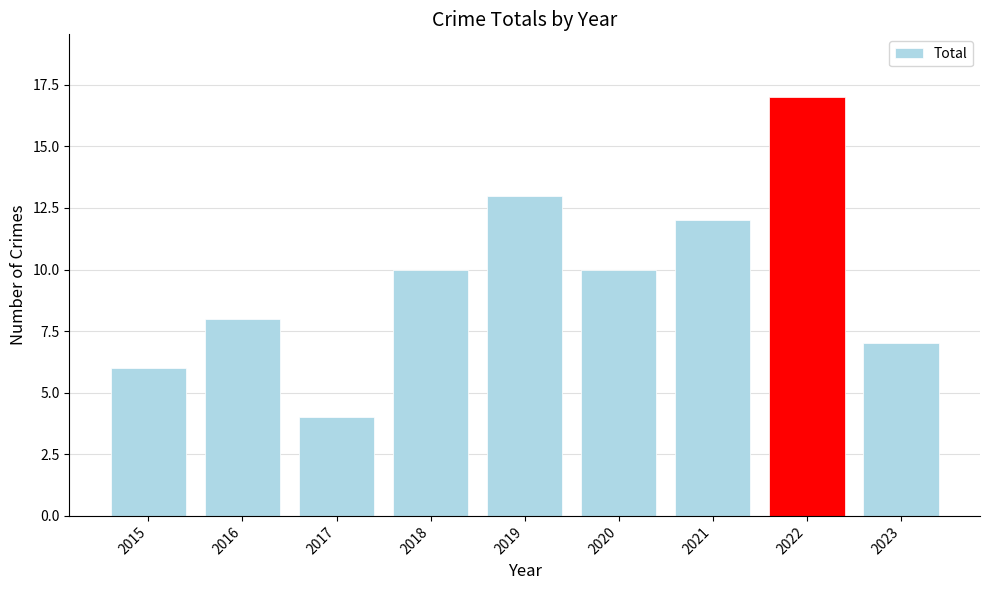

How many data points are less than 10?

4